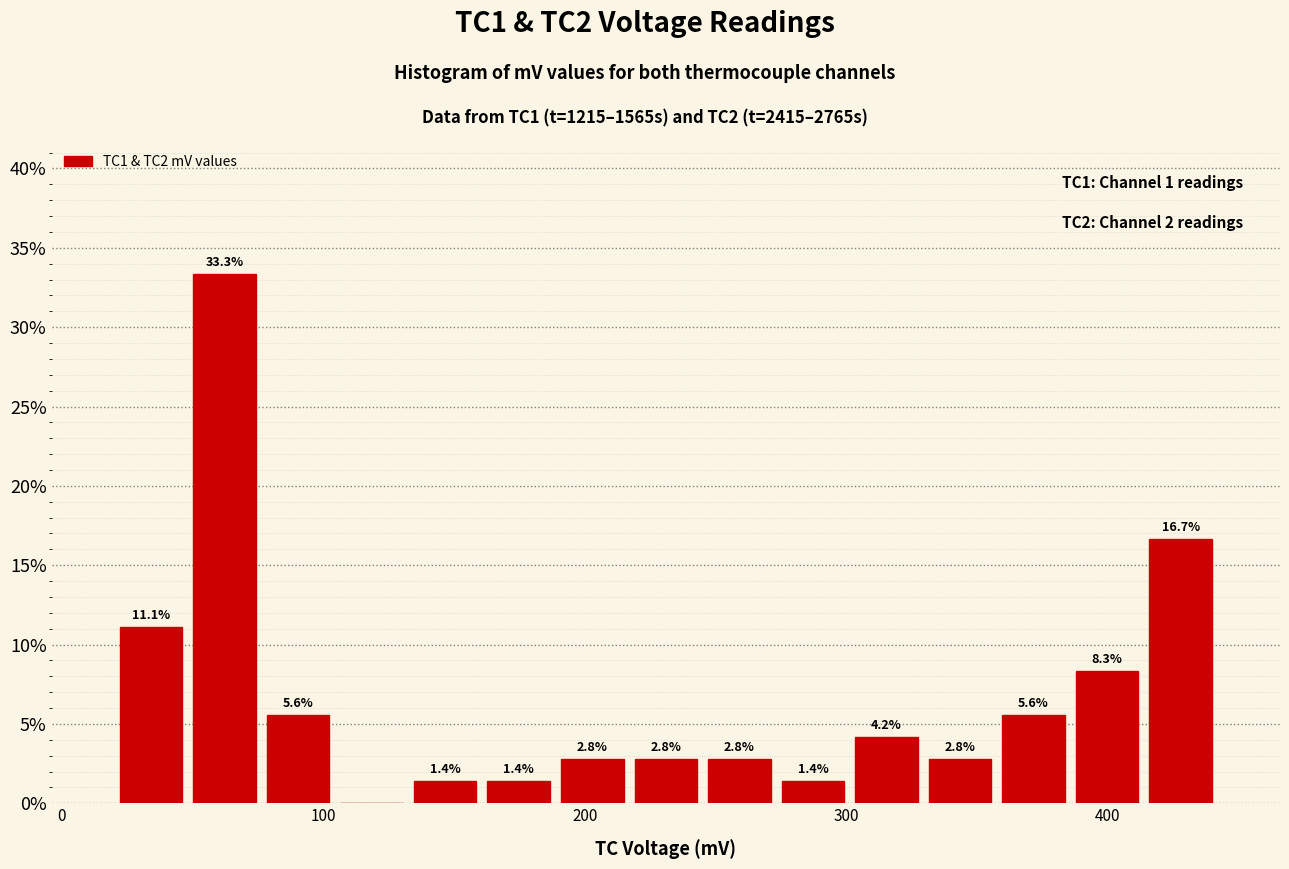

Read against the x-axis, roughly where is the centre of the tallest bar?

60